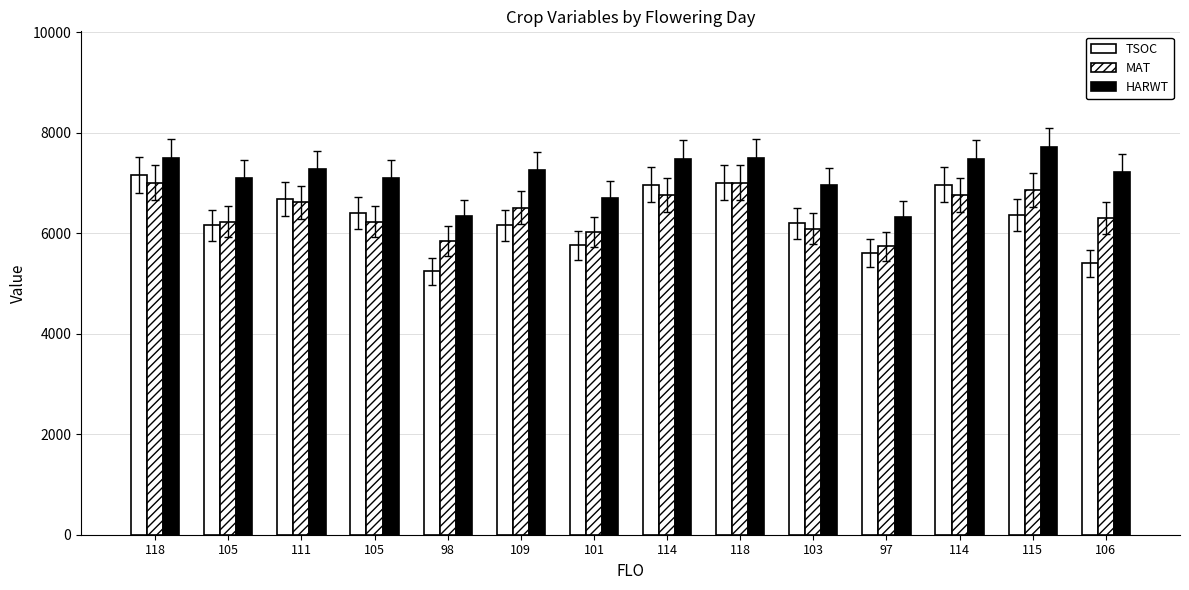

Does the chart contain stacked bars?

No